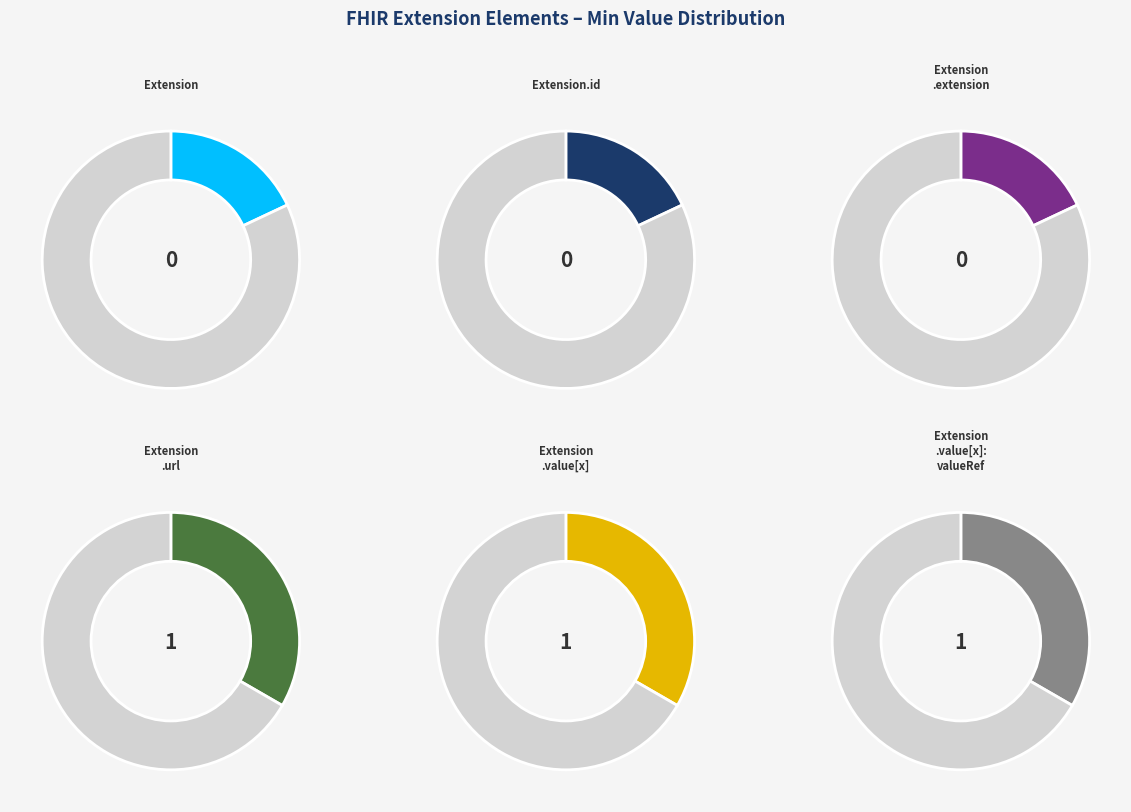

To the nearest percent, what portion does Extension.value[x] represent?

33%